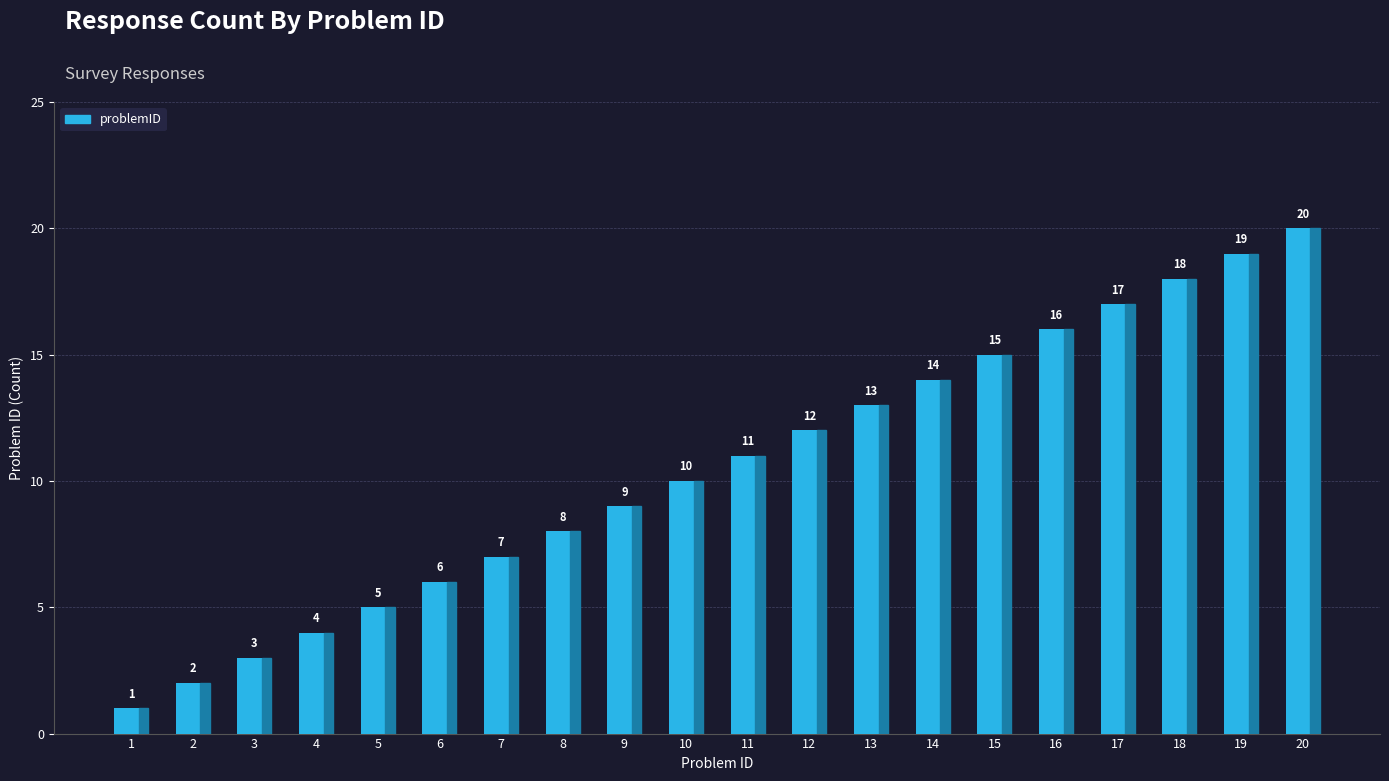

Read the value at 9.

9